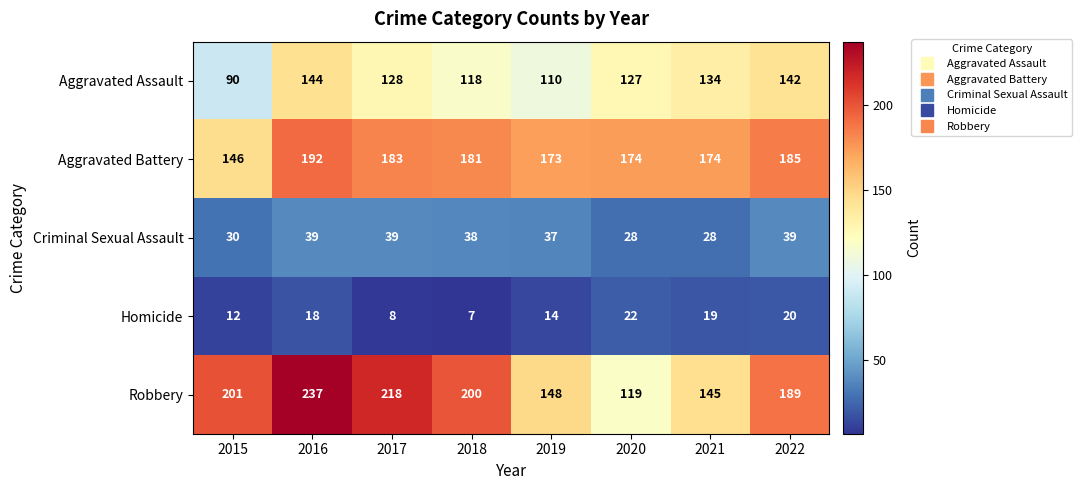

Is it true that Robbery equals 60 at 2020?

False